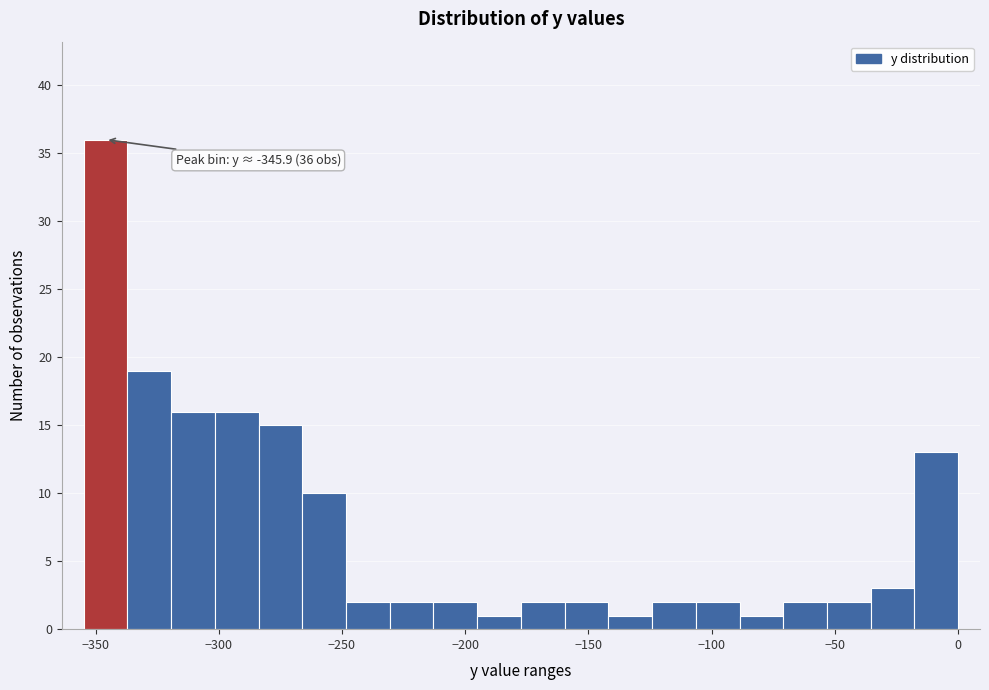

Read against the x-axis, roughly where is the centre of the tallest bar?

-345